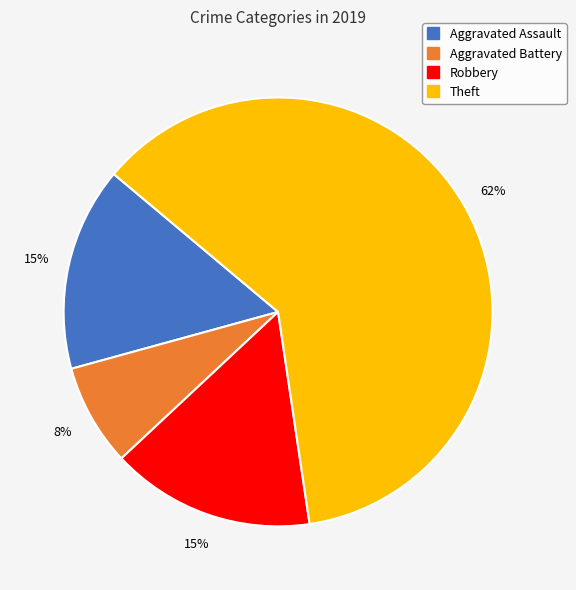

To the nearest percent, what is the average slice percentage?

25%